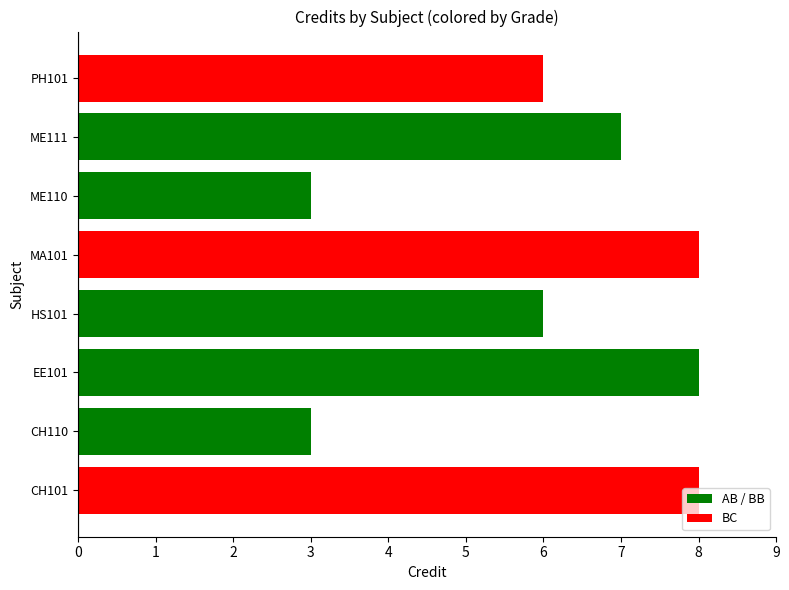

Rank the categories by value from lowest to highest.

CH110, ME110, HS101, PH101, ME111, CH101, EE101, MA101